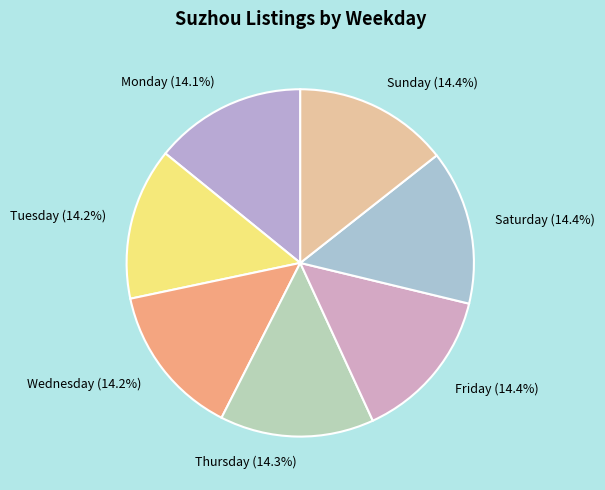

Is the sum of Saturday (14.4%) and Wednesday (14.2%) greater than half?

No